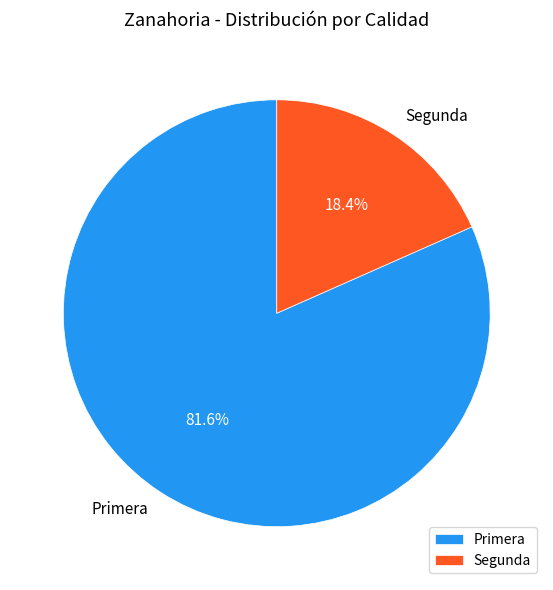

Approximately how many times larger is the value at Primera compared to Segunda?

4.4